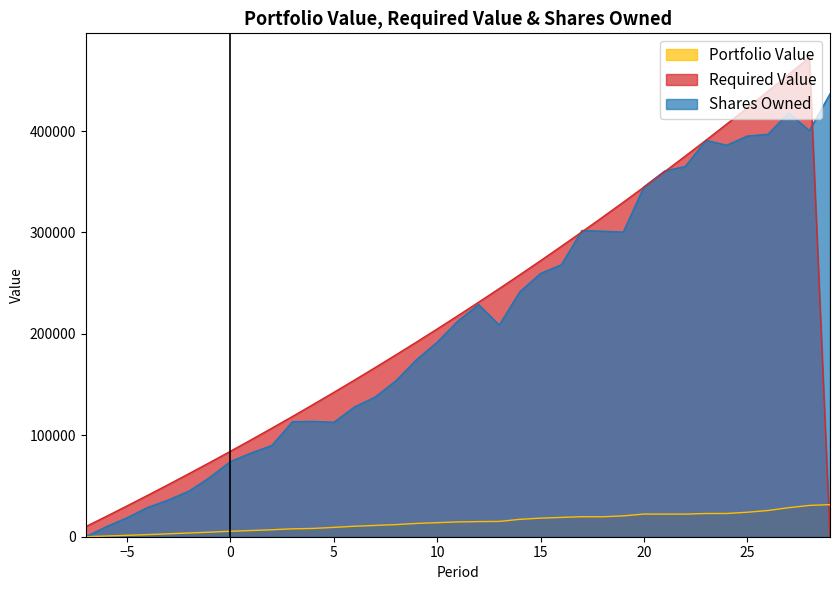

What value does the Required Value series have at 1?

95593.3